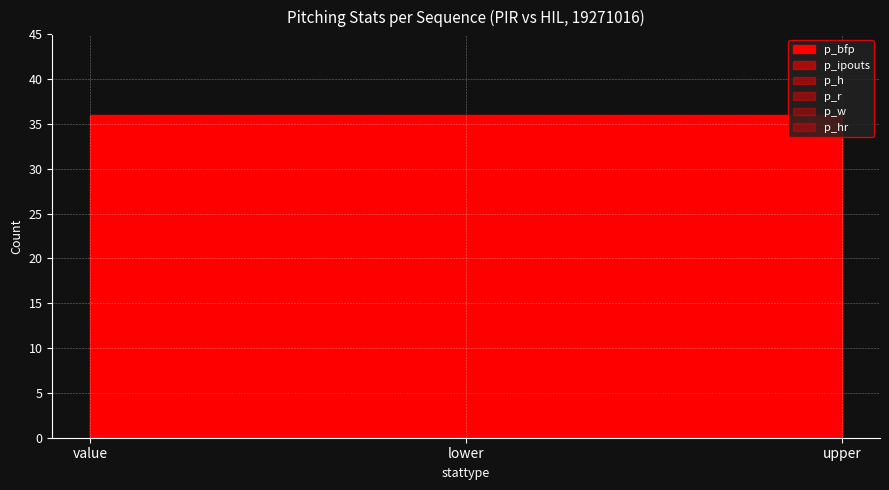

What is the smallest value displayed?

1